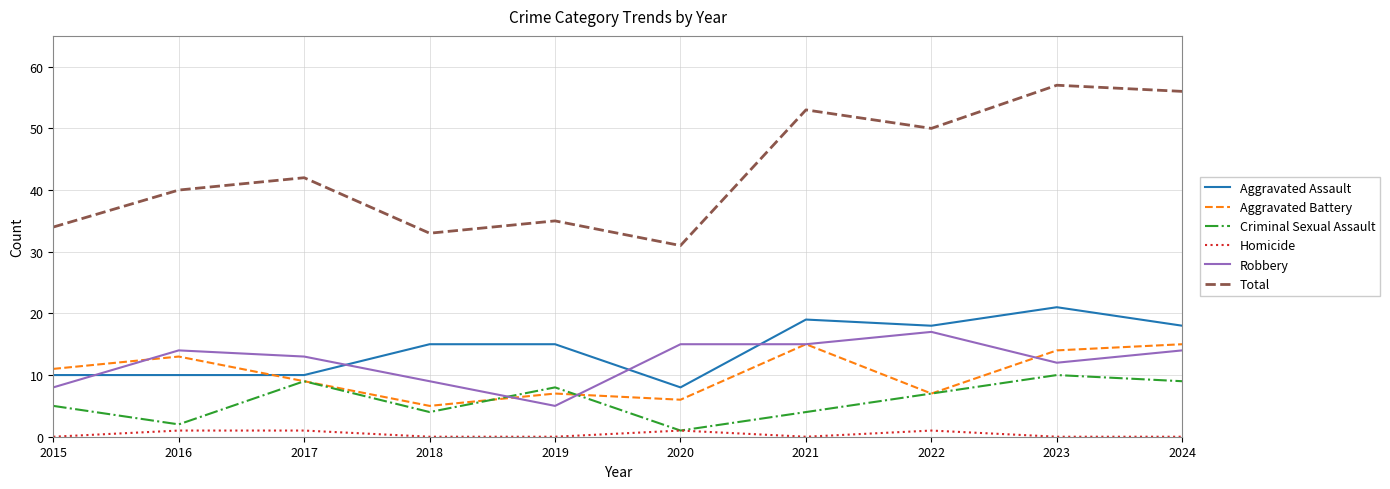

What is the difference between the highest and lowest values at 2019?

35